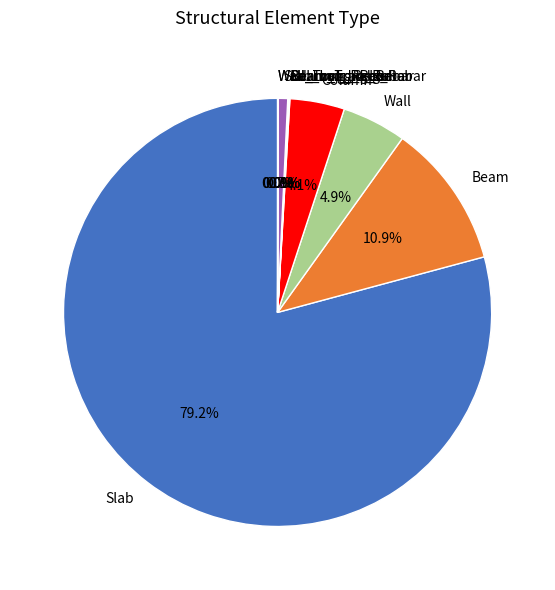

Which category has the biggest portion of the pie?

Slab